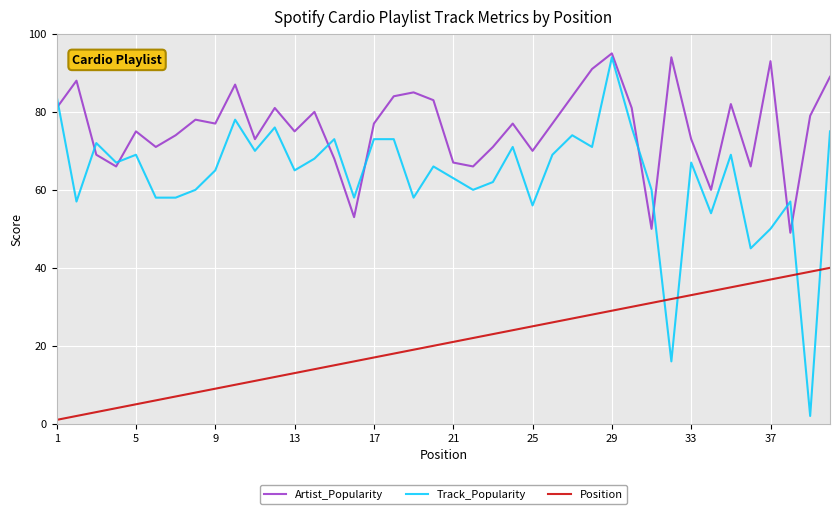

List the series in order of their peak value, highest first.

Artist_Popularity, Track_Popularity, Position